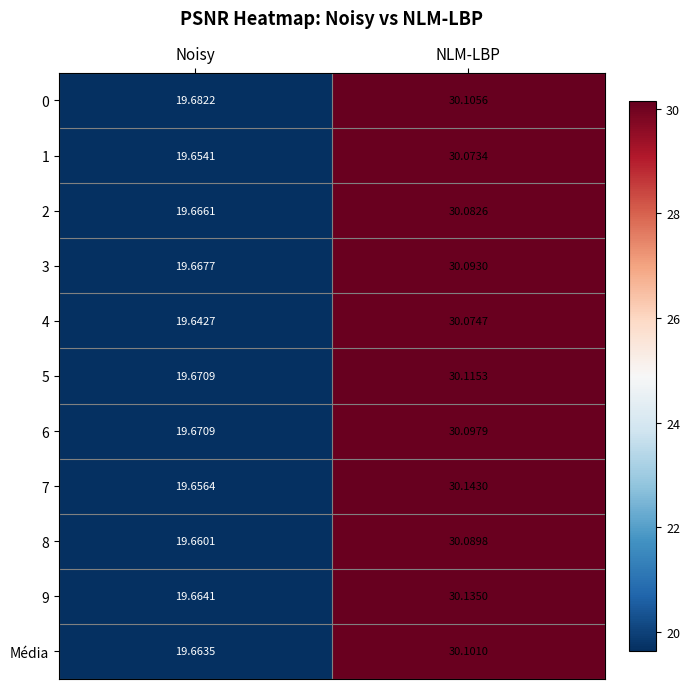

Which category has the highest value across all series?

NLM-LBP